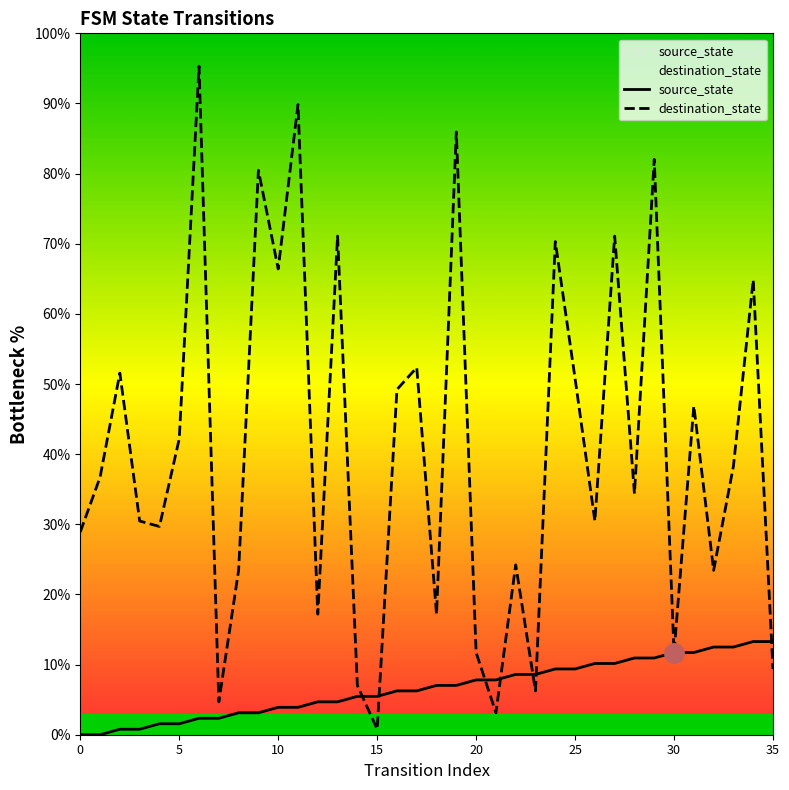

What is the difference between the maximum and second lowest values in the source_state series?

13.3